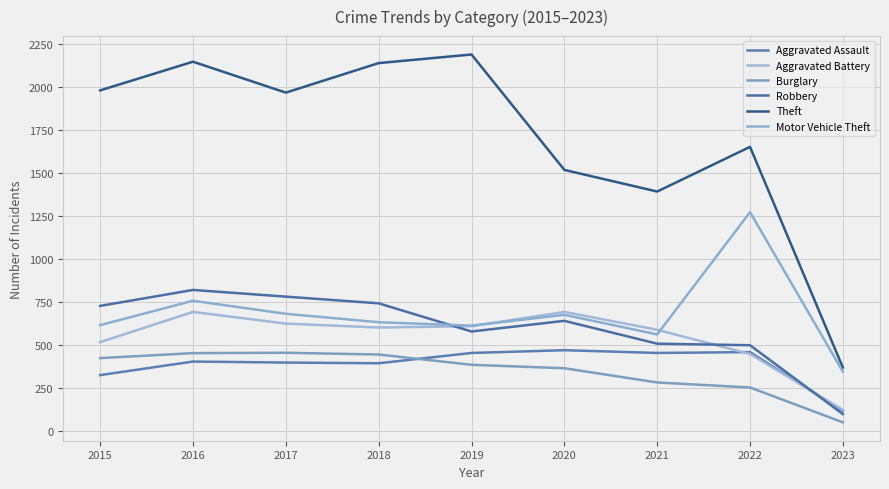

In Theft, how many points are lower than both neighbors (excluding endpoints)?

2